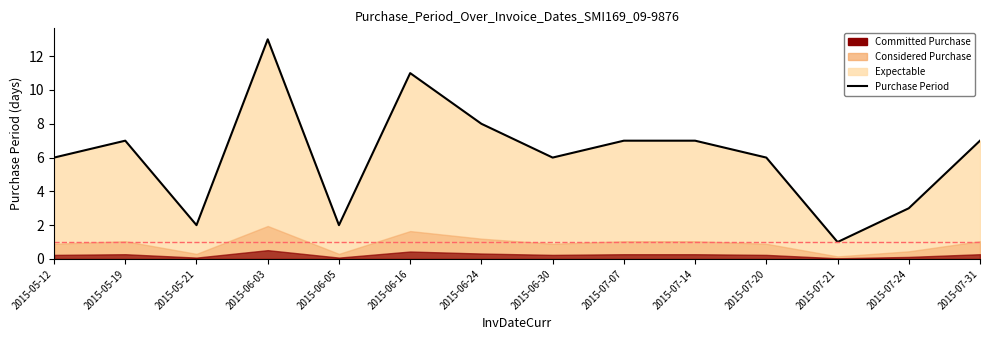

What is the greatest value displayed?

13